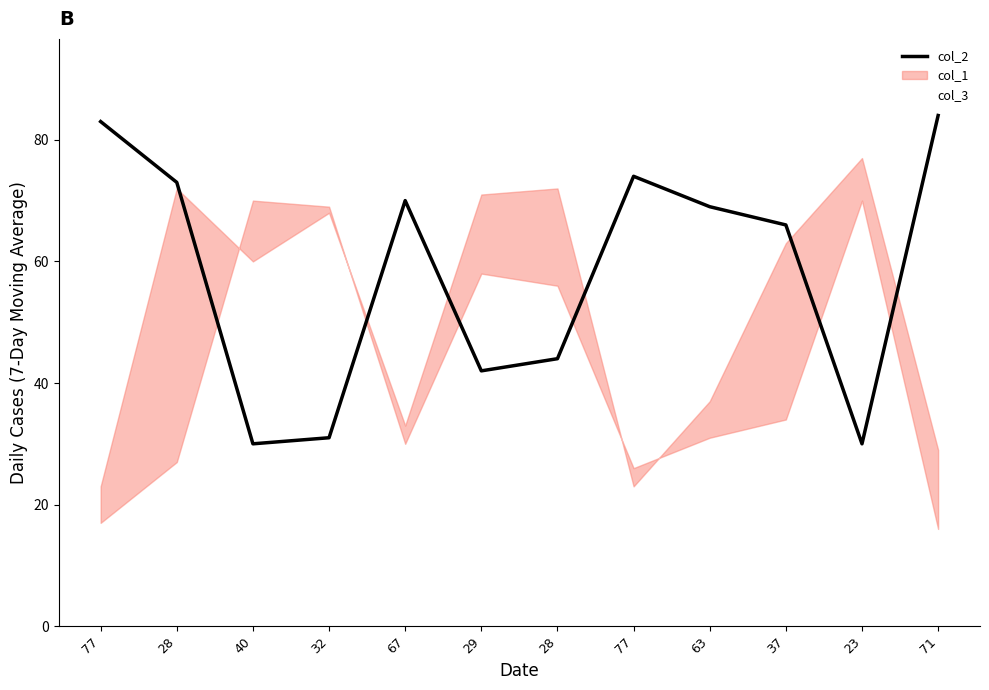

What is the difference between the highest and lowest values at 77?

66